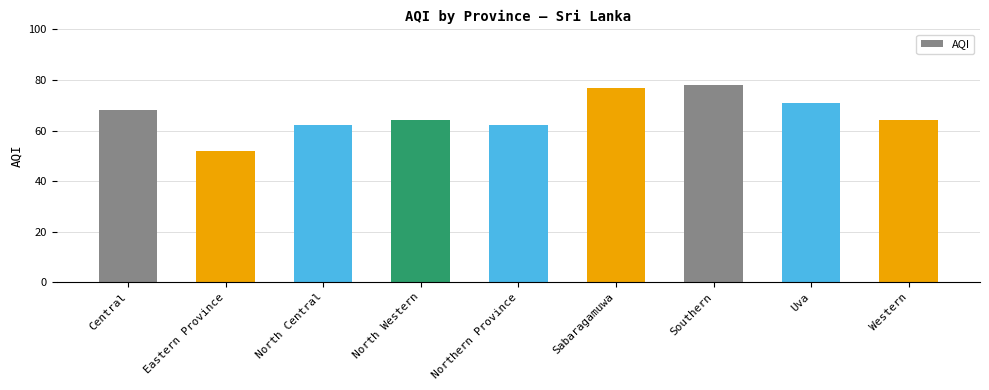

What is the label of the 1st bar from the left?

Central